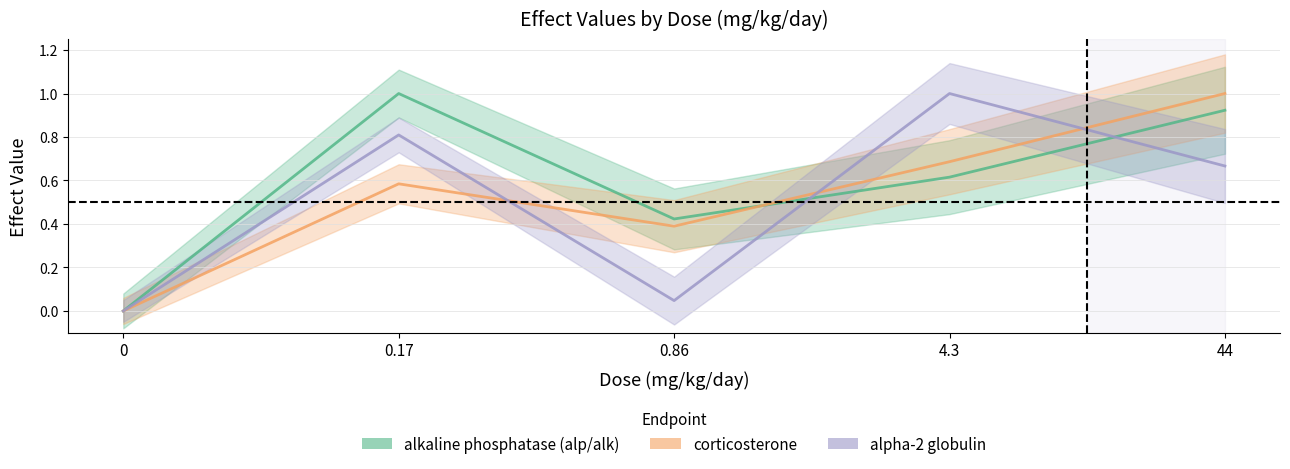

What position from the left is 4.3?

4